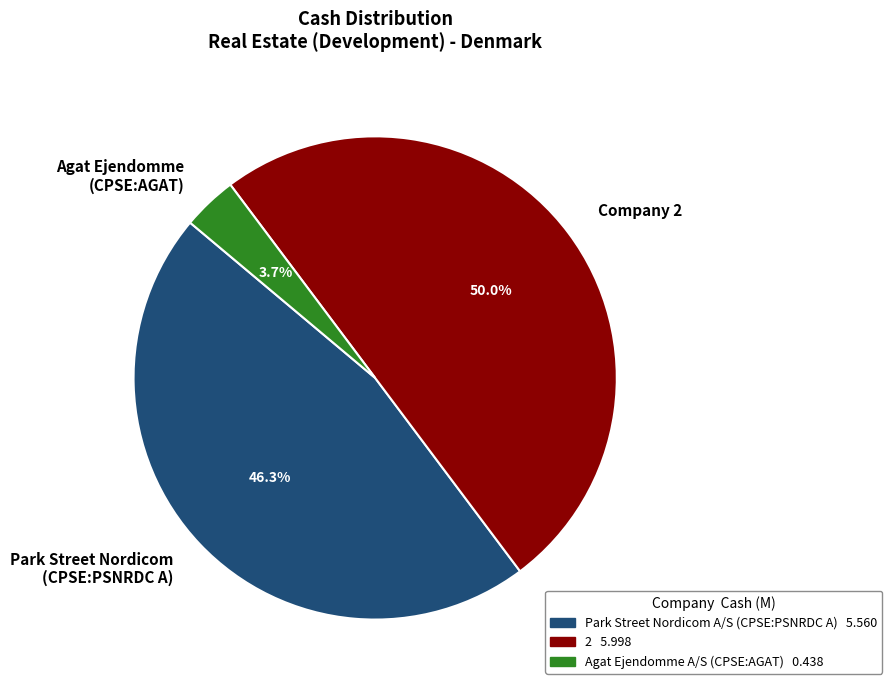

Does Park Street Nordicom (CPSE:PSNRDC A) represent more than half of the total?

No